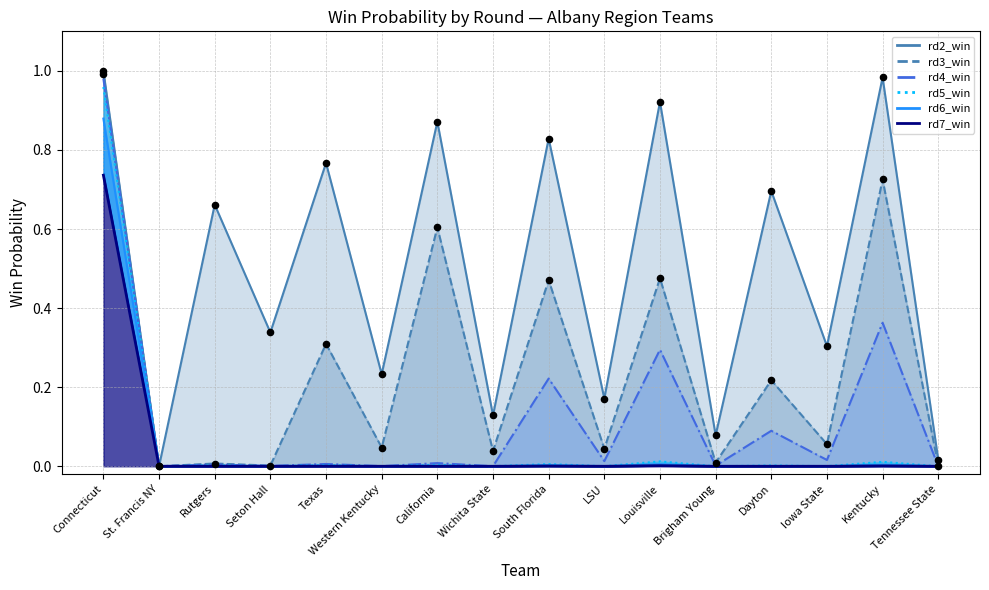

Which series has the largest total across all categories?

rd2_win